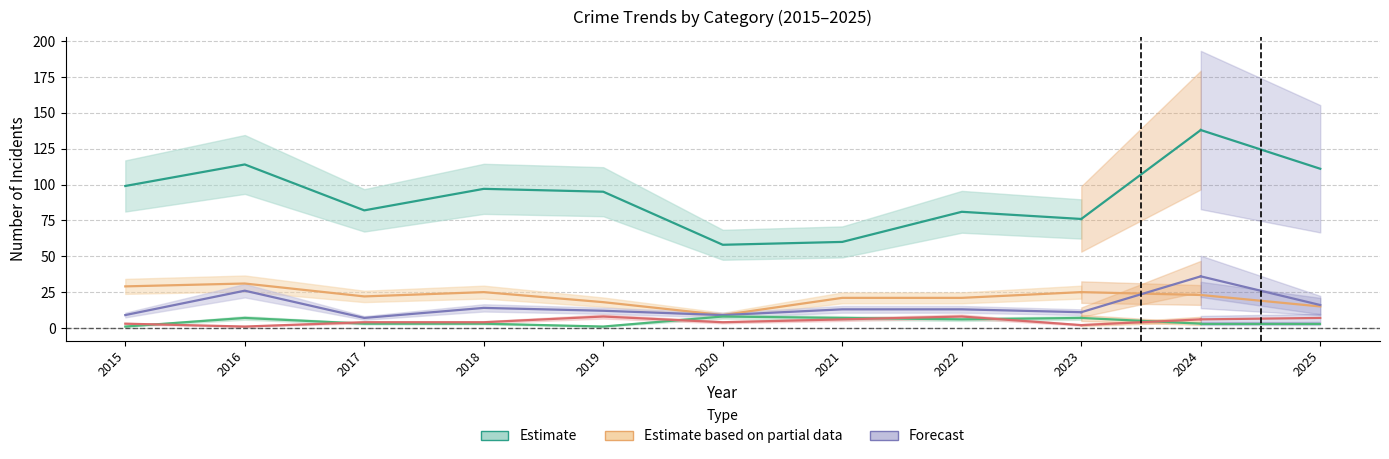

What is the total value across all series at 2015?

141